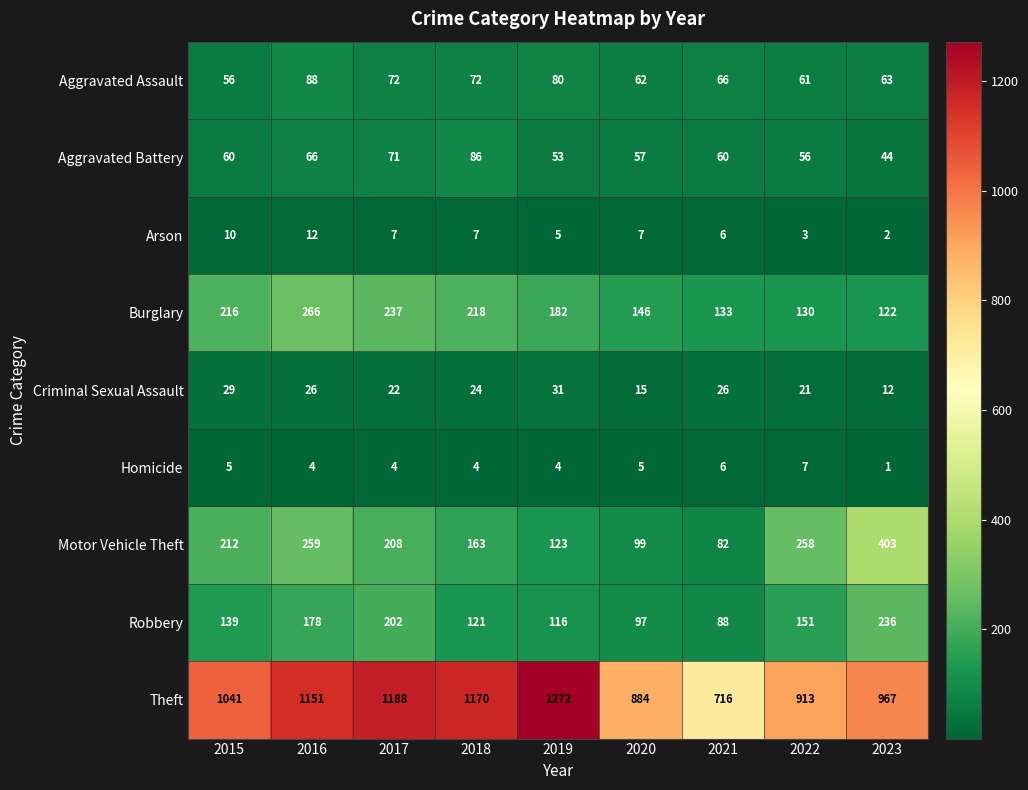

What is the difference between the Motor Vehicle Theft values at 2017 and 2022?

50